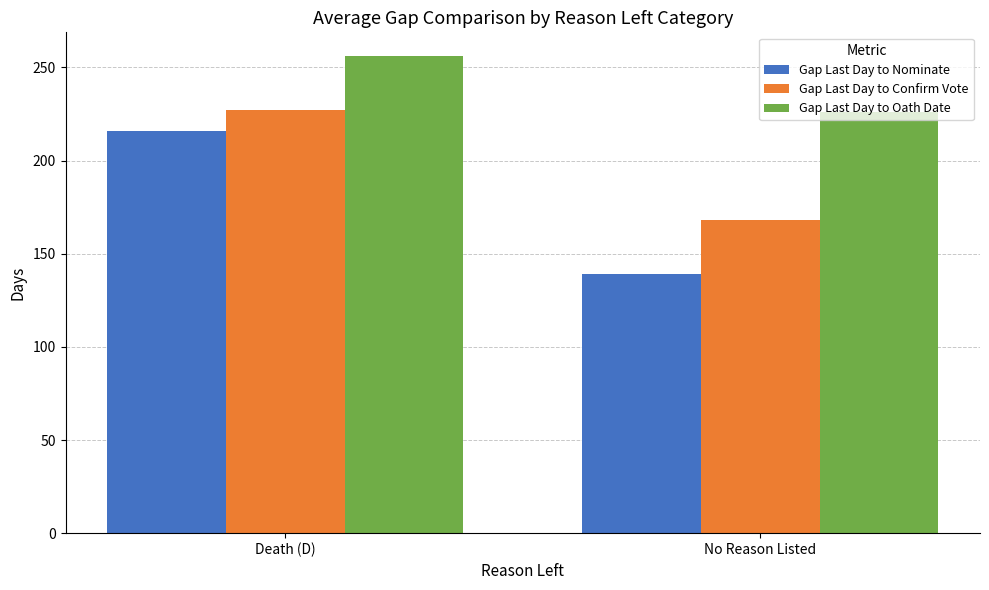

What is the label of the 1st bar from the left?

Death (D)